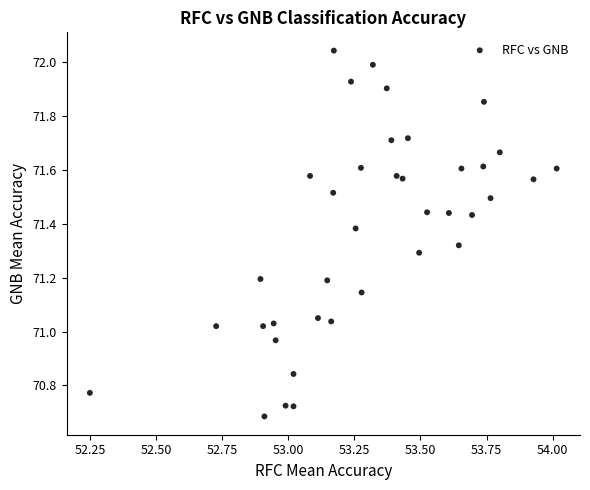

What is the range of X values (max minus min)?

1.8